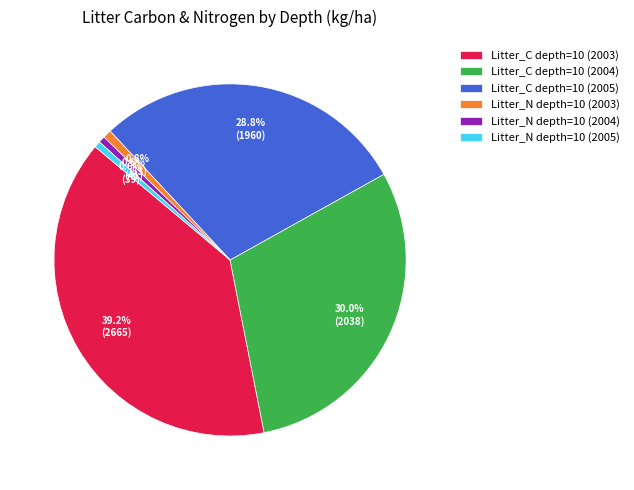

What is the largest slice in the pie chart?

Litter_C depth=10 (2003)